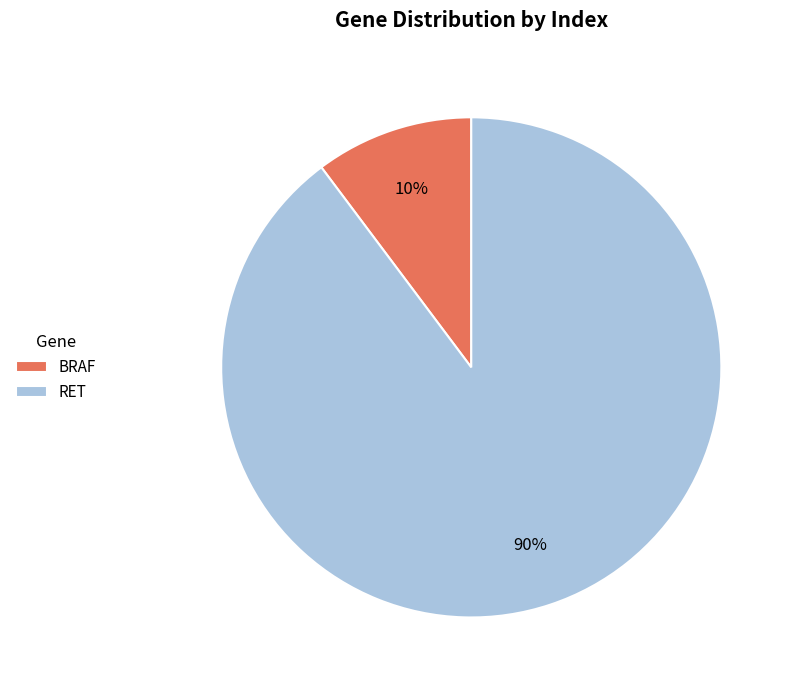

Between RET and BRAF, which is larger?

RET